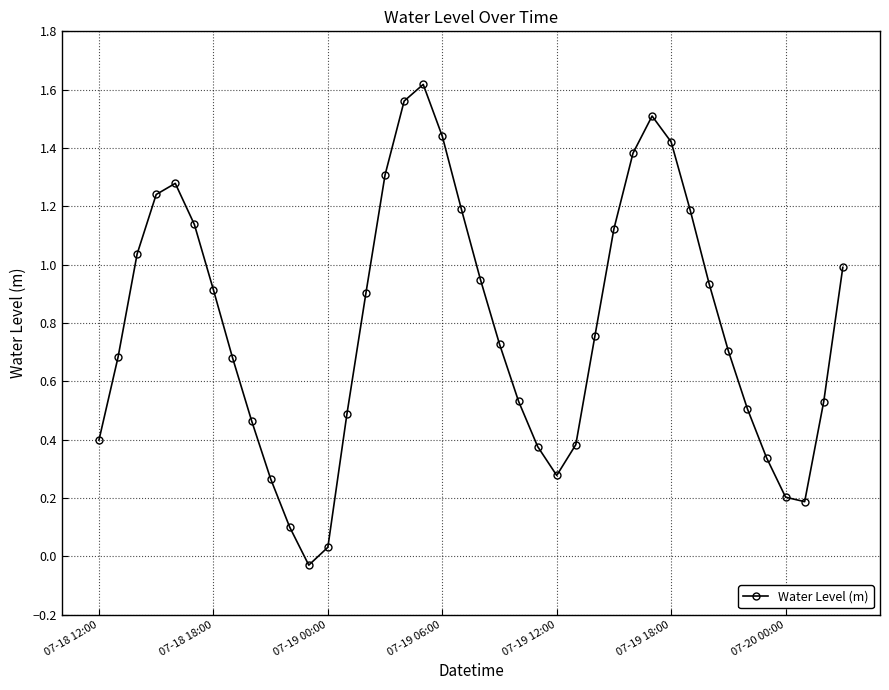

What is the sum of all values?

31.7